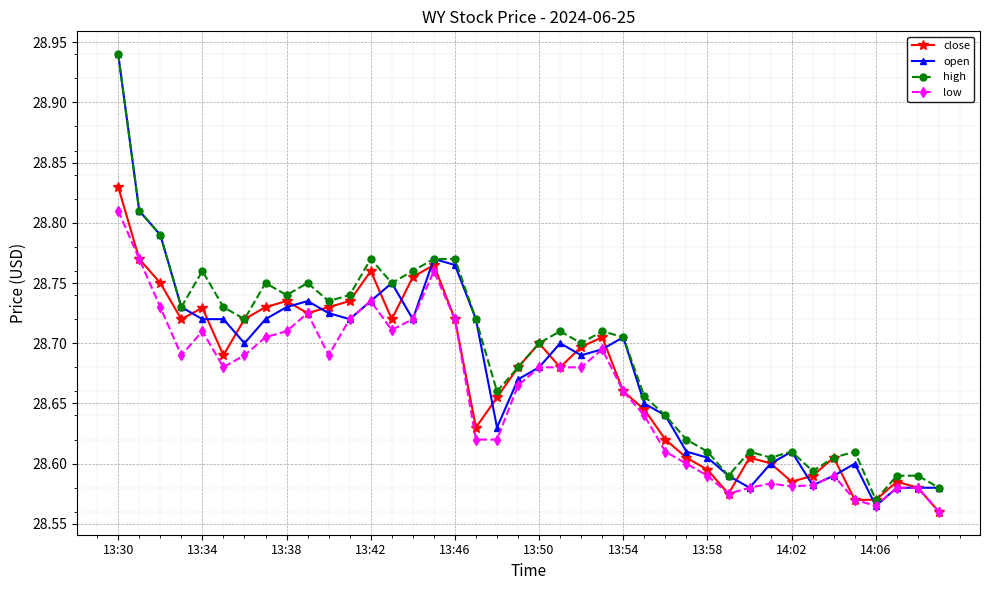

Which series has the widest spread of values?

open